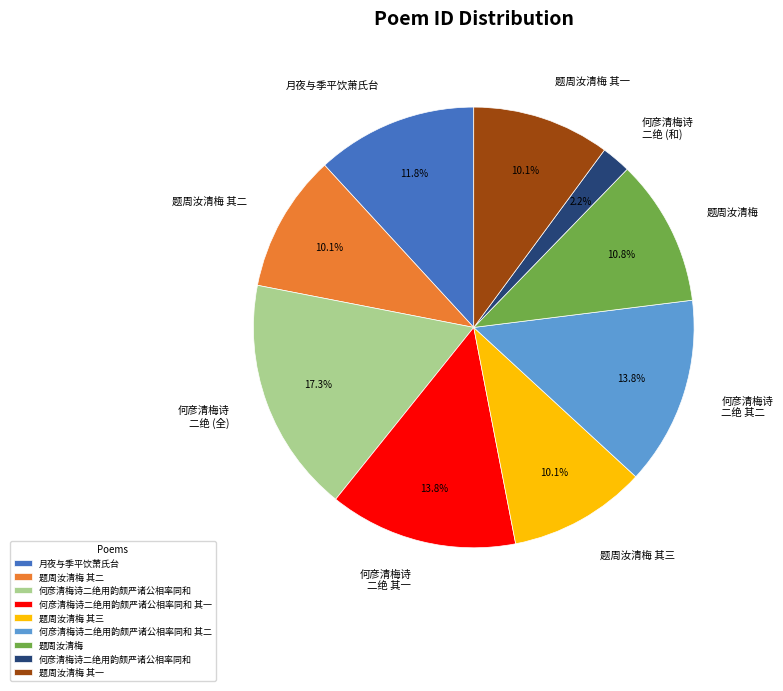

Does 题周汝清梅 其二 account for over 50% of the chart?

No